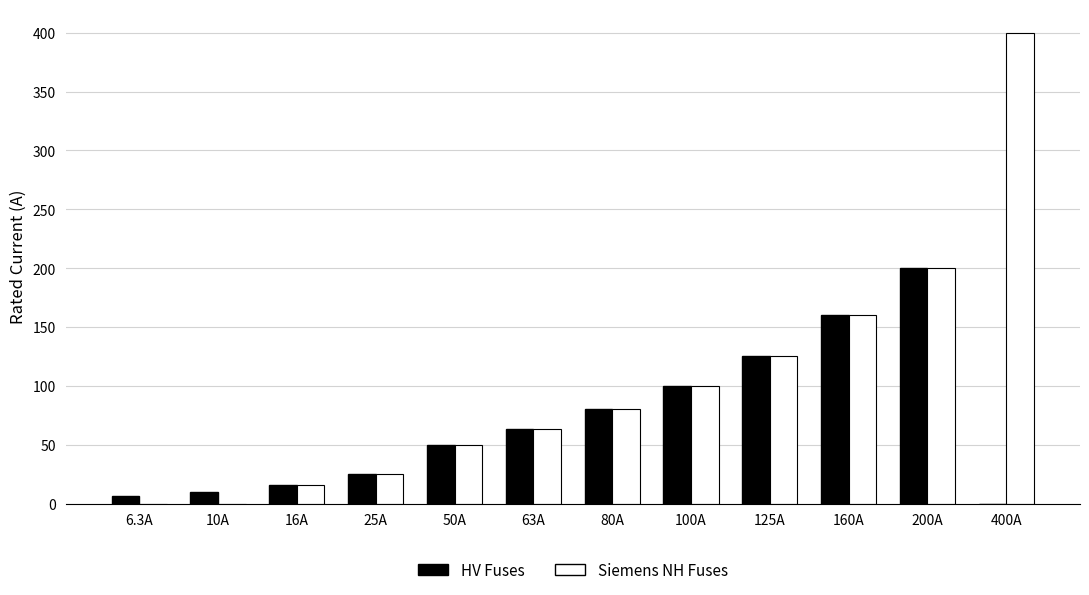

Between 80A and 400A, which series saw the biggest shift?

Siemens NH Fuses